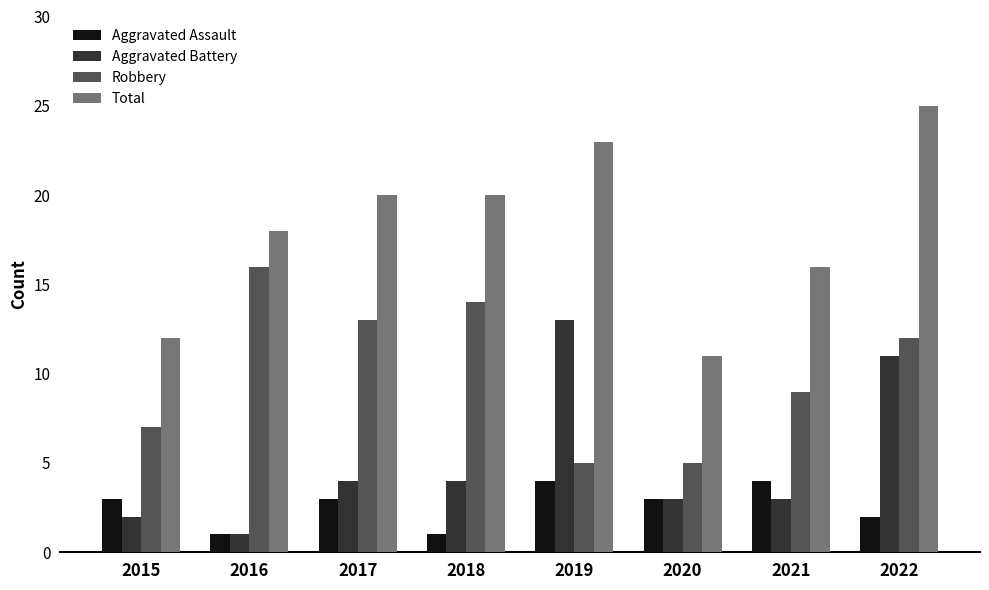

Does the chart contain any negative values?

No